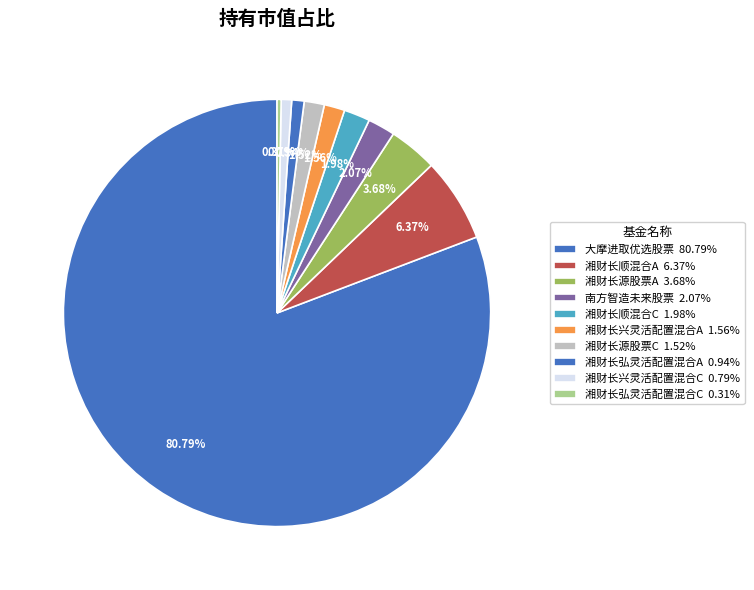

How many segments does this pie chart have?

10